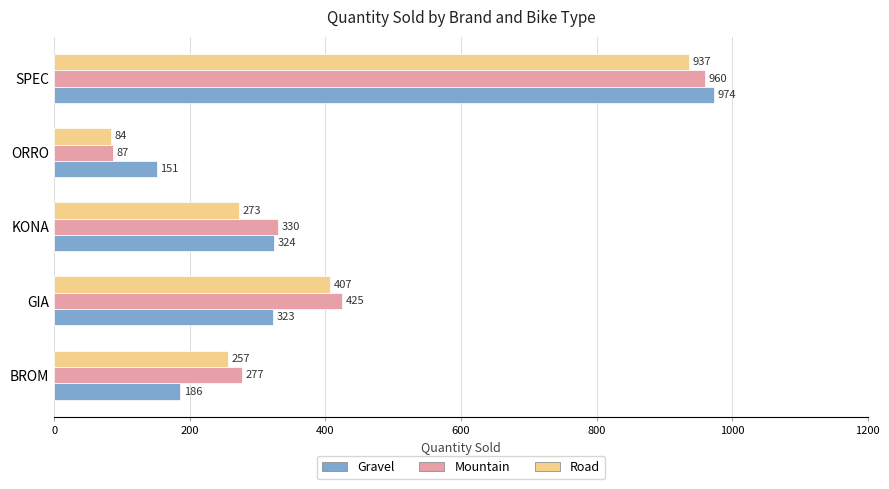

True or false: Mountain has a value of 103 at GIA.

False